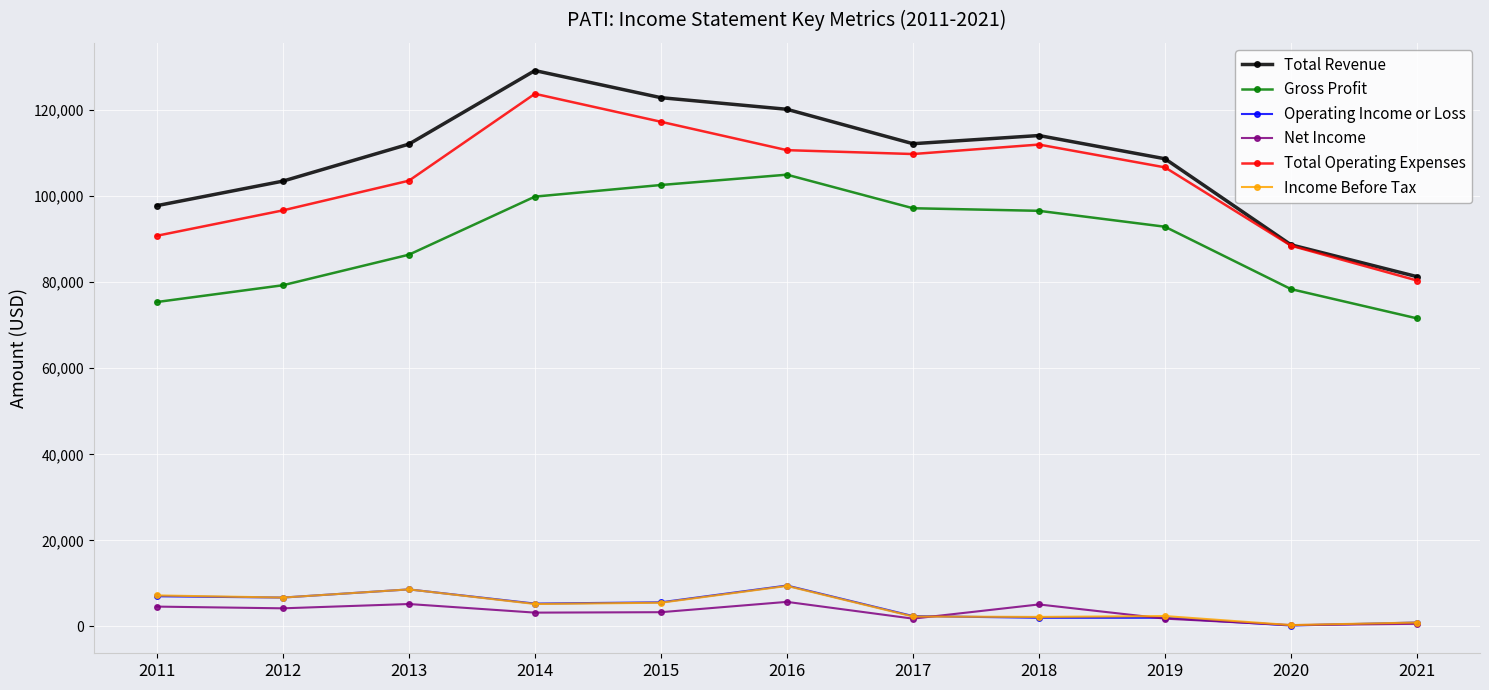

Where is the first local maximum for Total Revenue?

2014